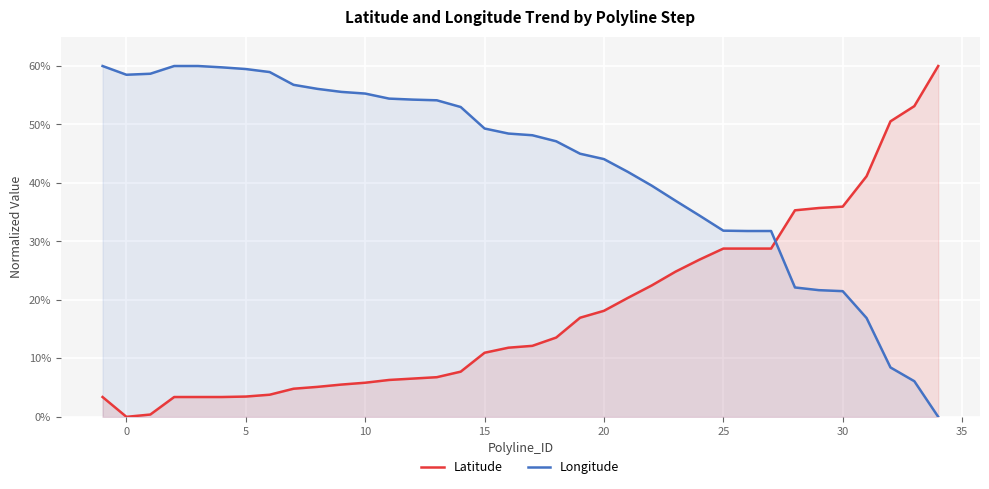

What is the maximum value for Longitude?

60.0